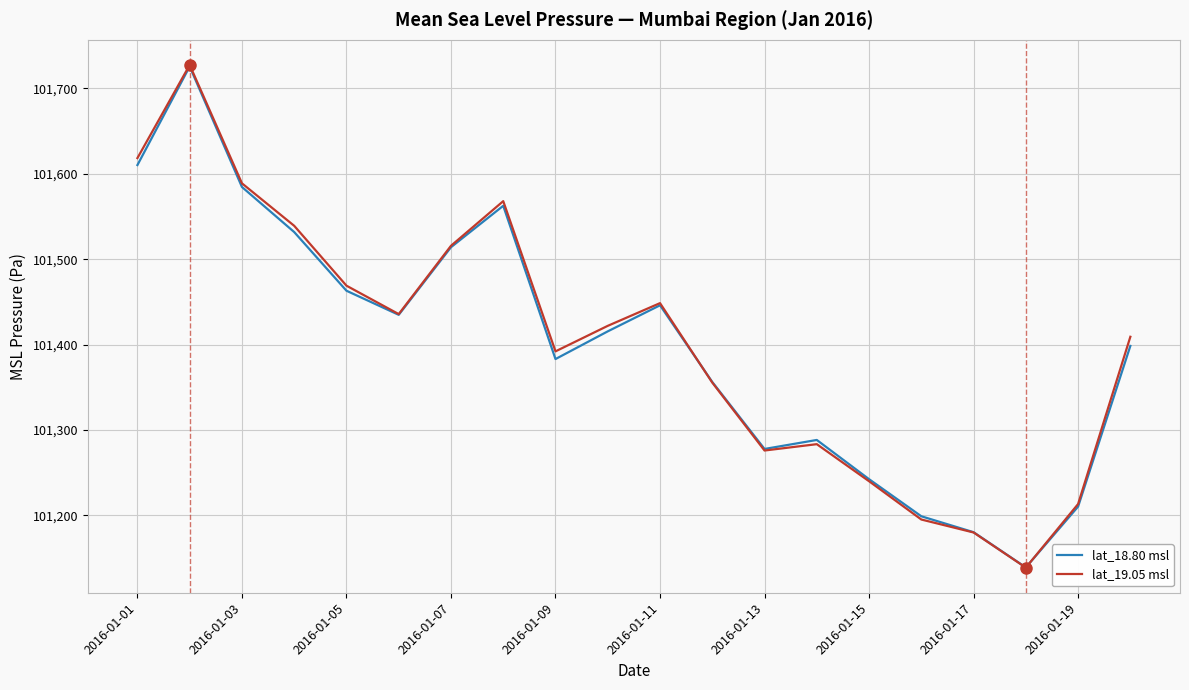

Which series has the widest spread of values?

lat_19.05 msl